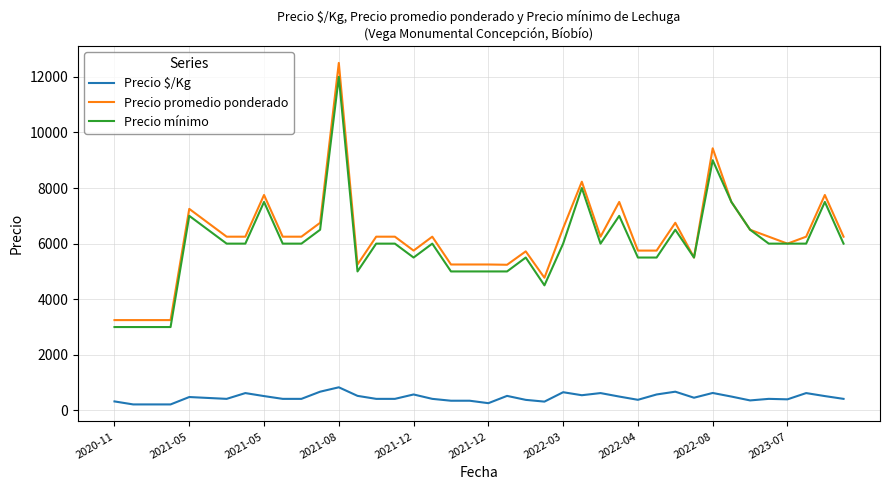

What is the smallest value displayed?

217